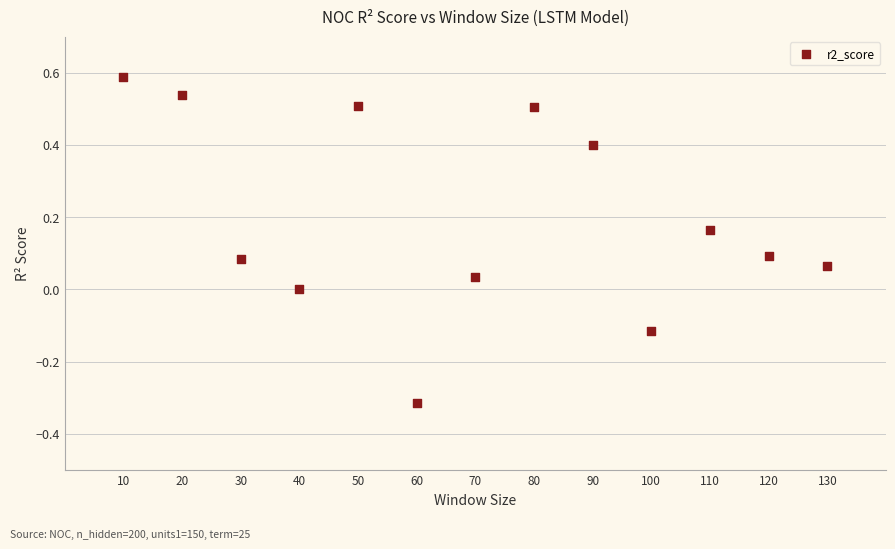

What is the range of X values (max minus min)?

120.0